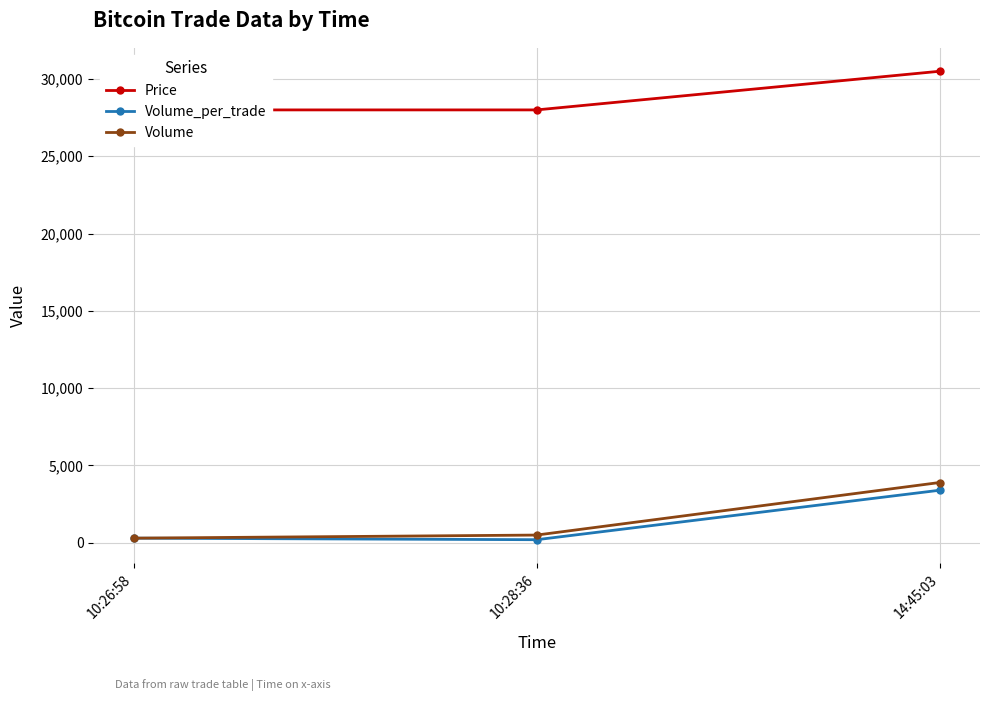

What is the sum of the Volume_per_trade values at 14:45:03 and 10:28:36?

3600